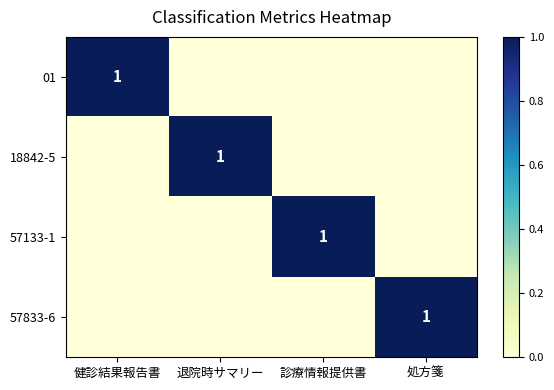

At which label does 57833-6 reach its minimum?

健診結果報告書